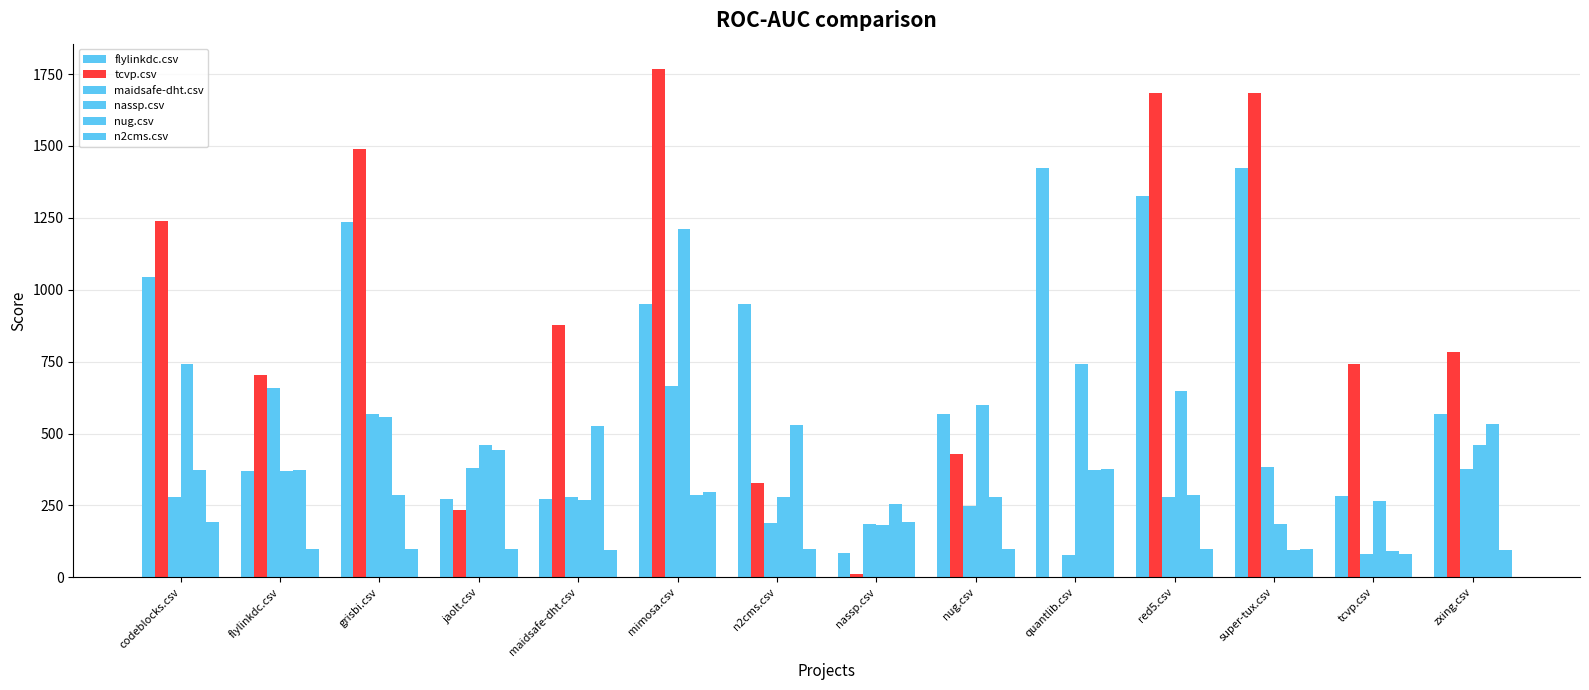

Which series has the largest range (max minus min)?

tcvp.csv